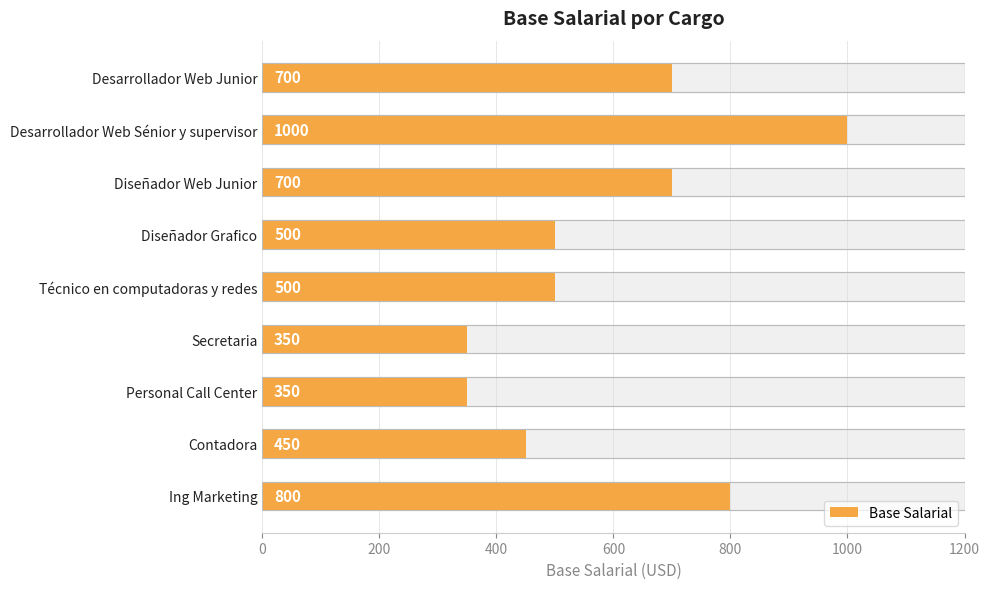

Read the value at Personal Call Center, to the nearest 100.

400